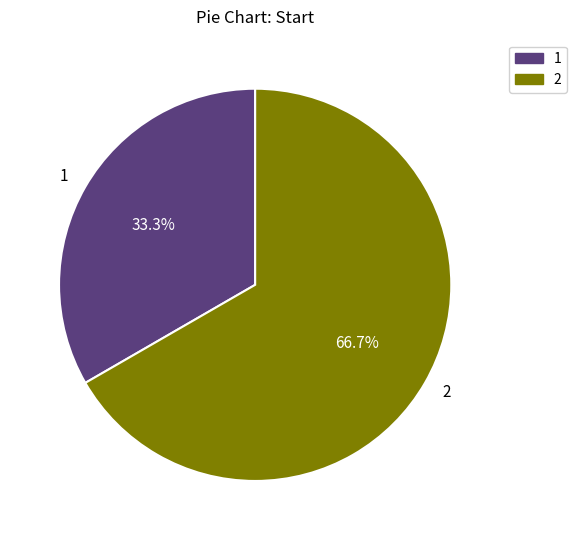

Is the sum of 1 and 2 greater than half?

Yes